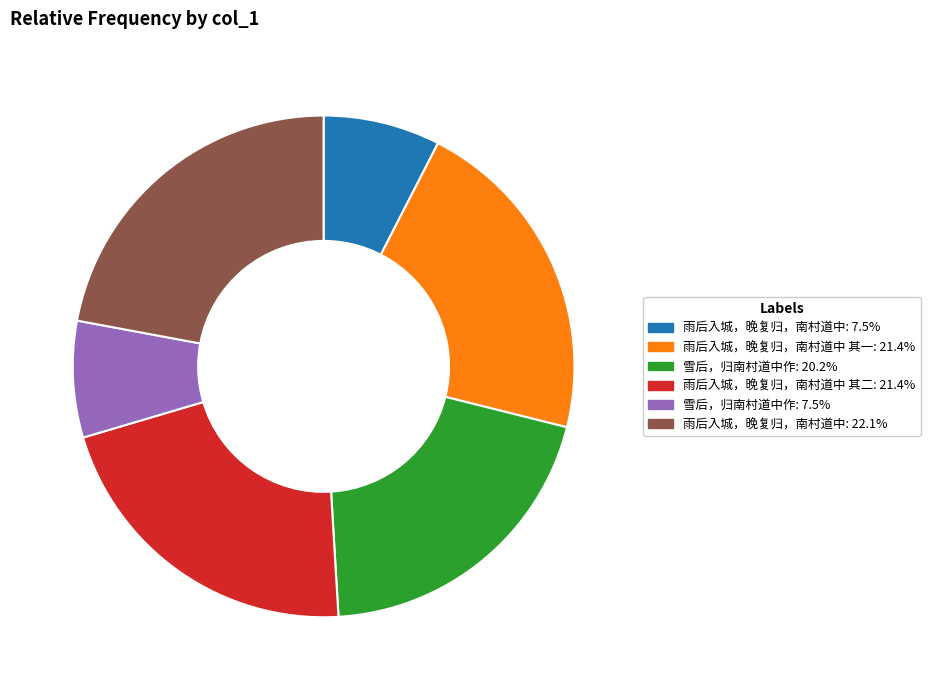

What is the ratio of the value at 雨后入城，晚复归，南村道中: 22.1% to the value at 雨后入城，晚复归，南村道中 其一: 21.4%?

1.0